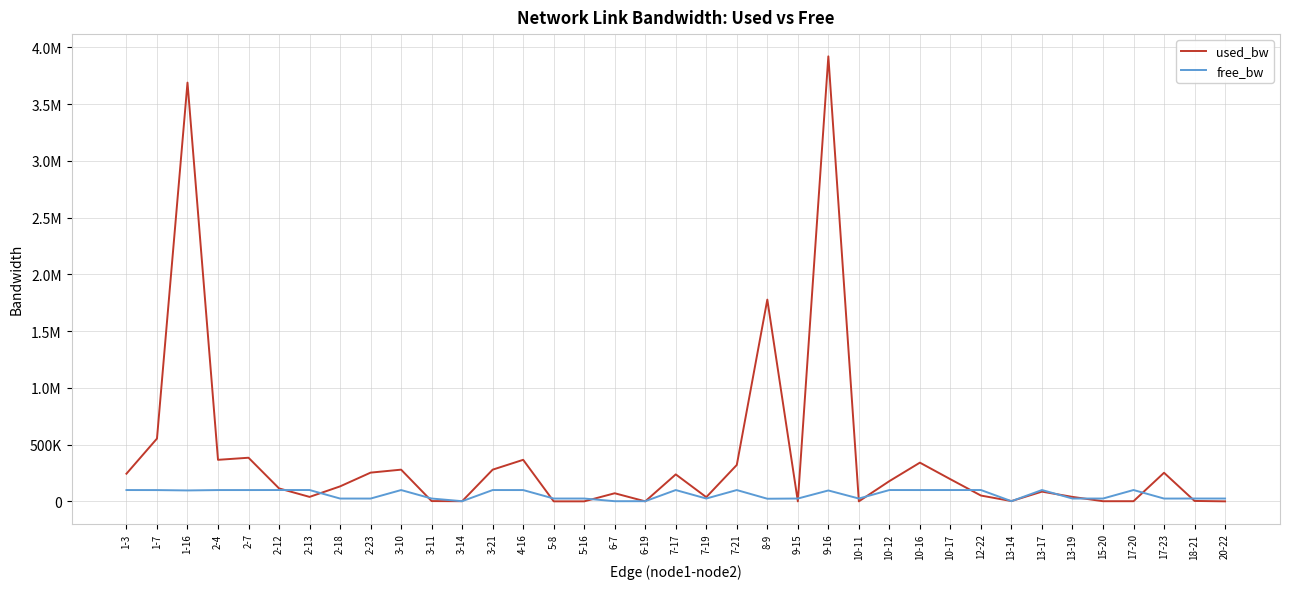

Rank the series at 6-19 from lowest to highest value.

used_bw, free_bw